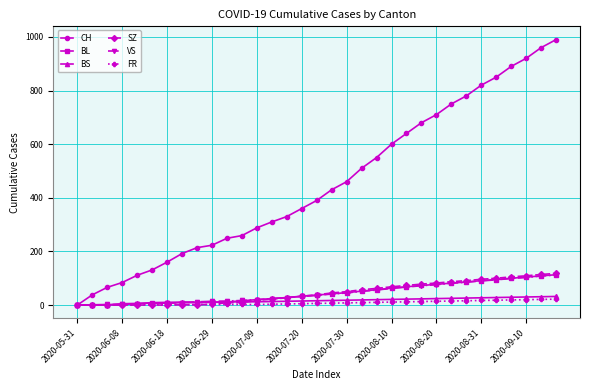

Which series has the largest total across all categories?

CH